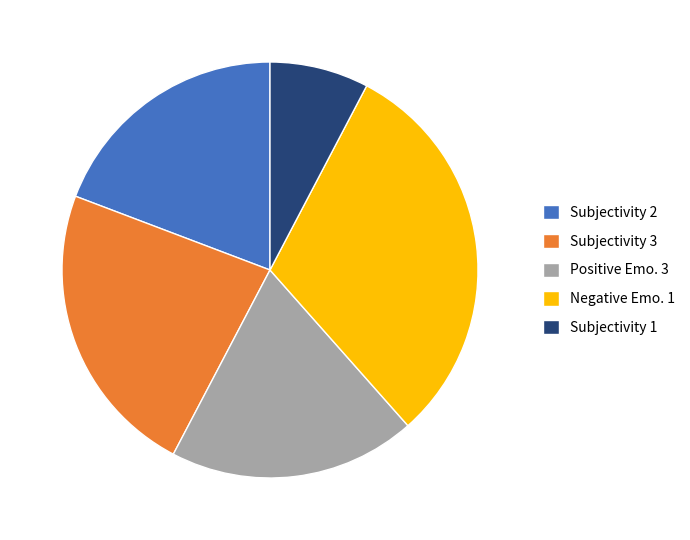

True or false: Positive Emo. 3 accounts for 11% of the total.

False